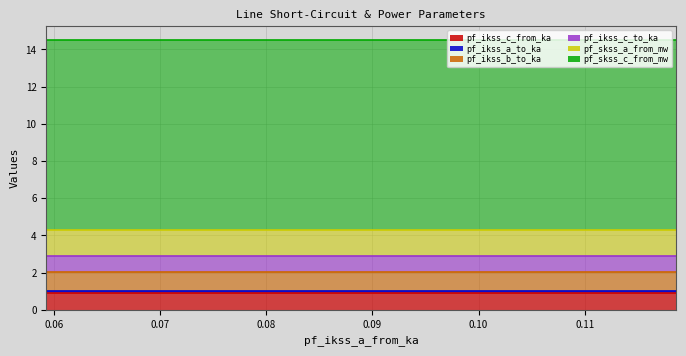

Rank the series by their maximum value, from lowest to highest.

pf_ikss_a_to_ka, pf_ikss_c_from_ka, pf_ikss_c_to_ka, pf_ikss_b_to_ka, pf_skss_a_from_mw, pf_skss_c_from_mw